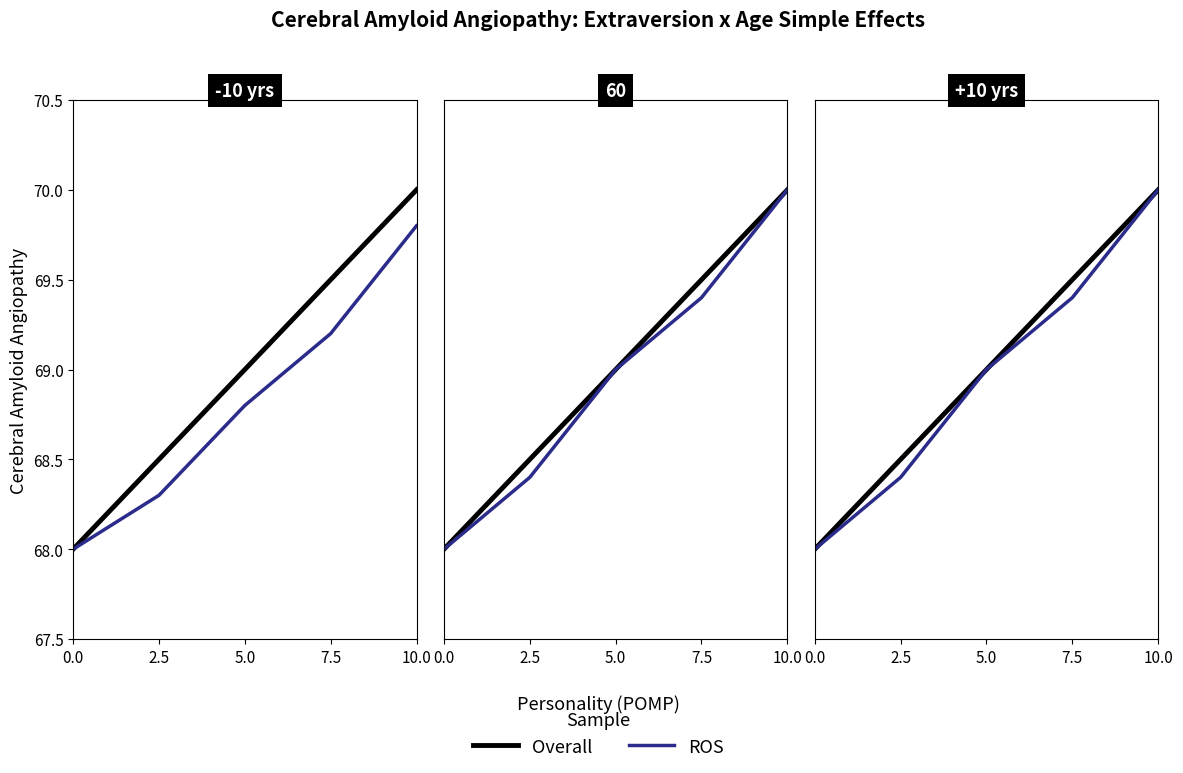

True or false: Overall and ROS intersect in this chart.

False